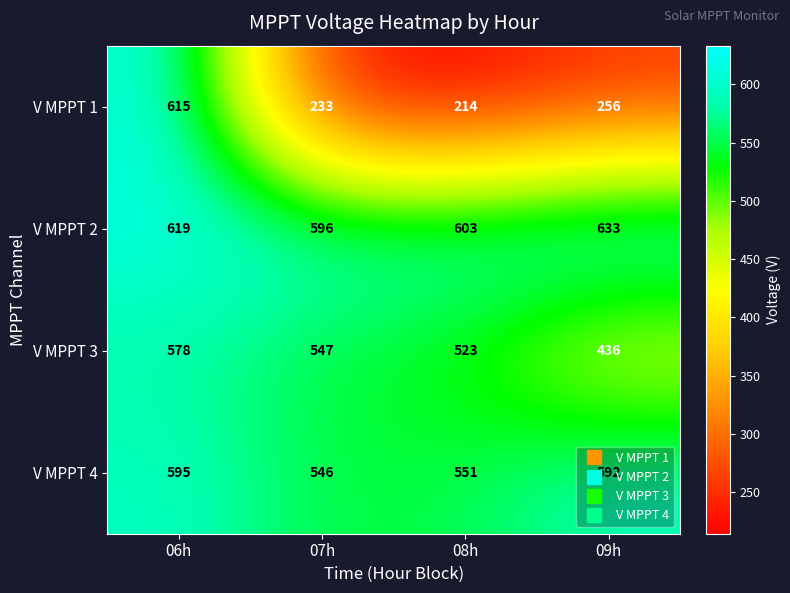

True or false: V MPPT 4 has a value of 281 at 07h.

False